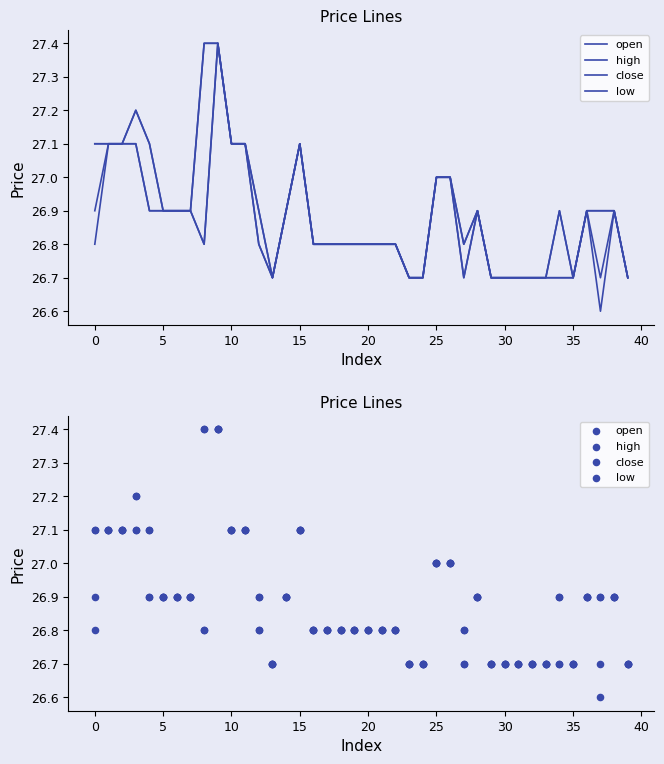

Which series reaches the minimum Y coordinate?

low